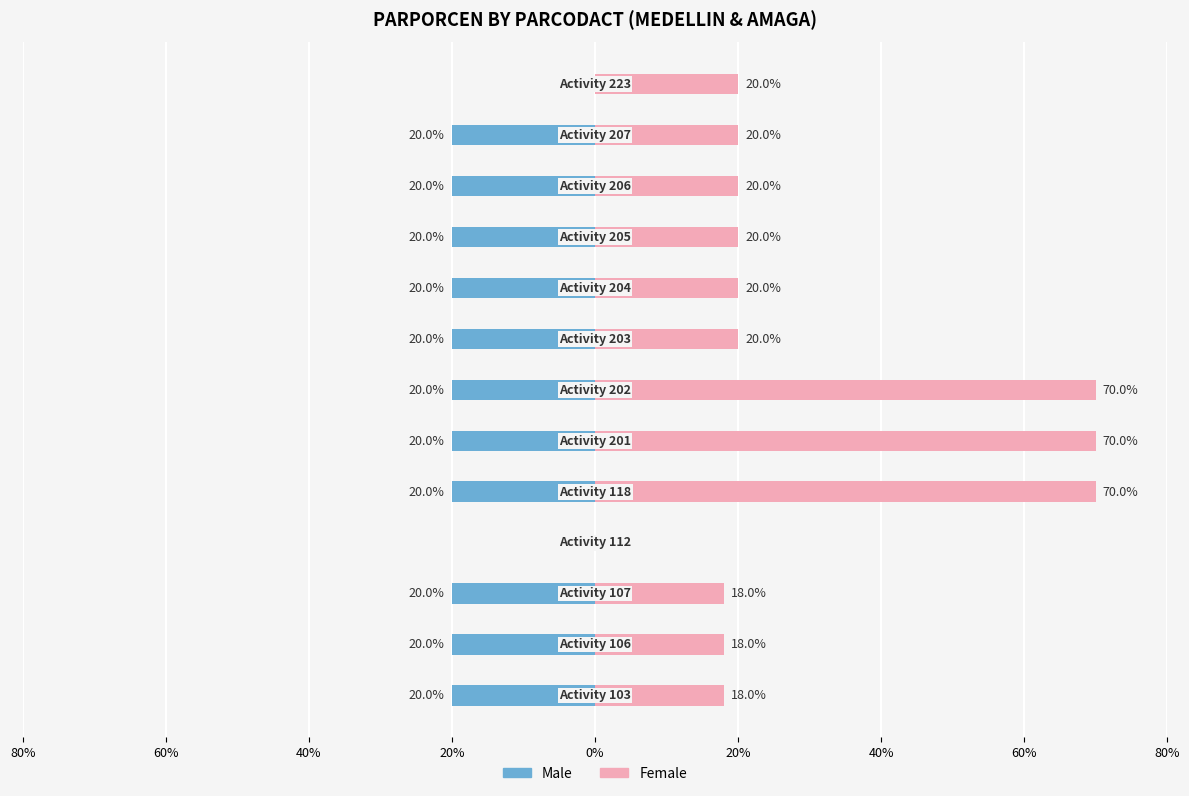

How many data points does each series have?

13